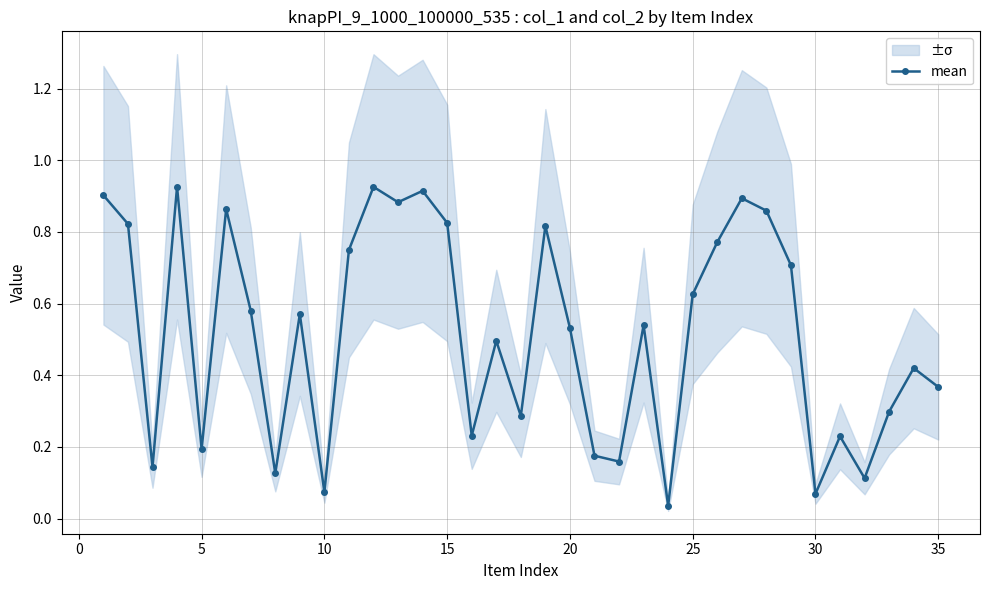

What is the value of the 23rd point from the left?

0.5